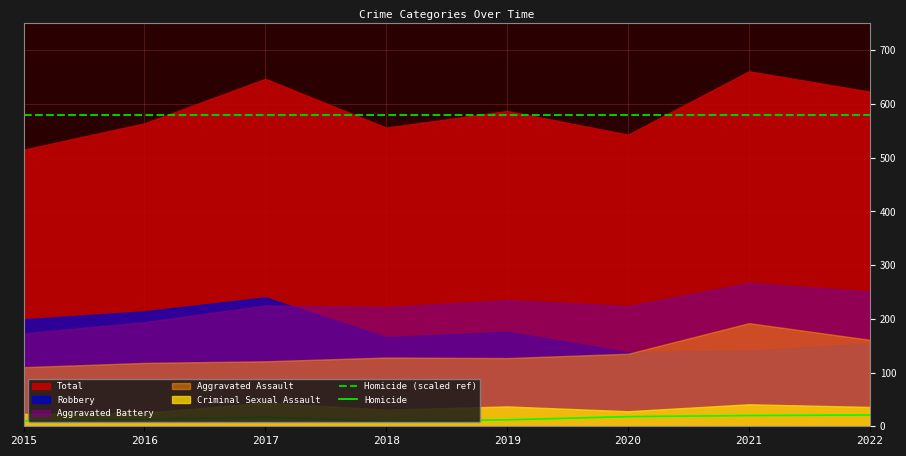

At how many categories does at least one series exceed 498?

8